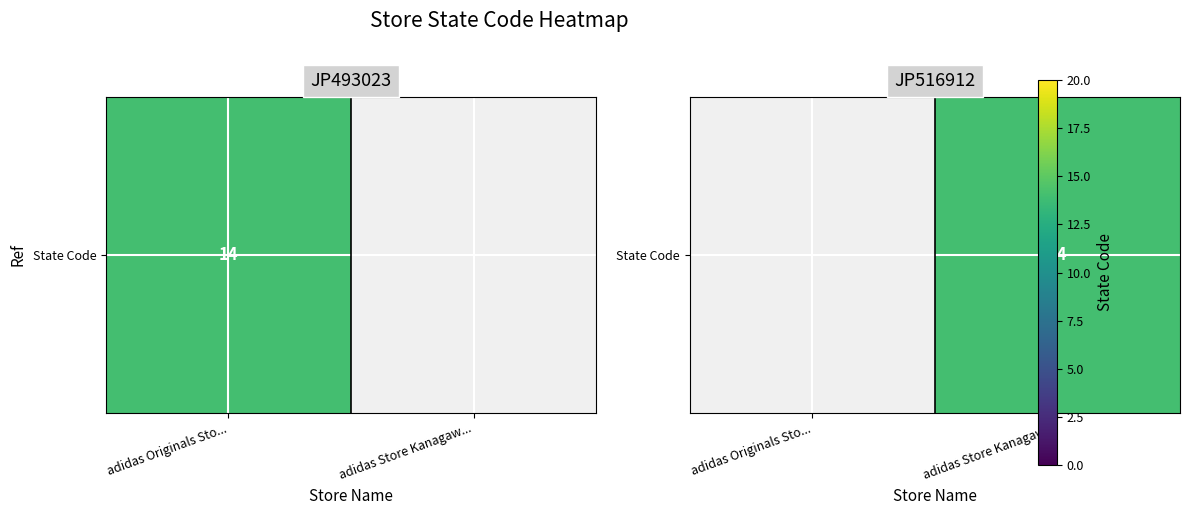

What is the smallest value displayed?

14.0